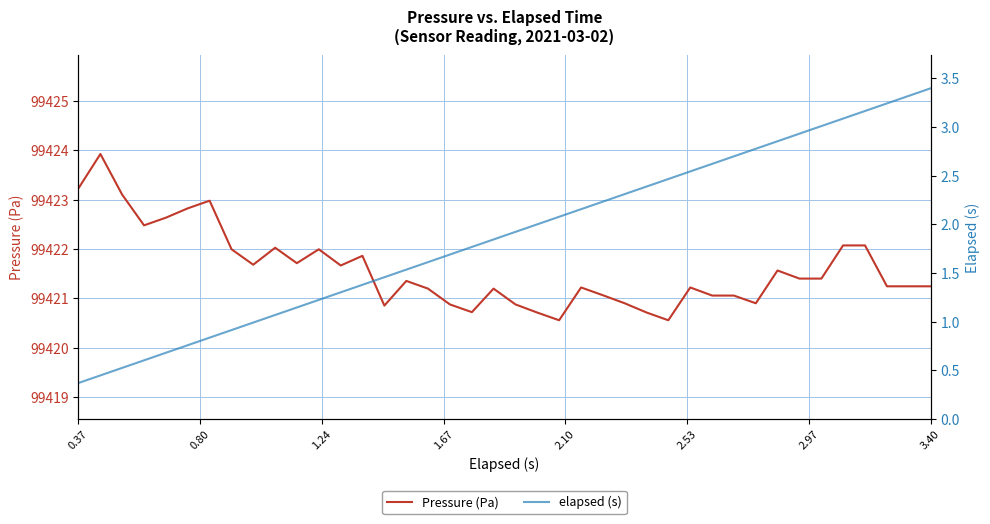

What is the label of the 6th point from the left?

2.53